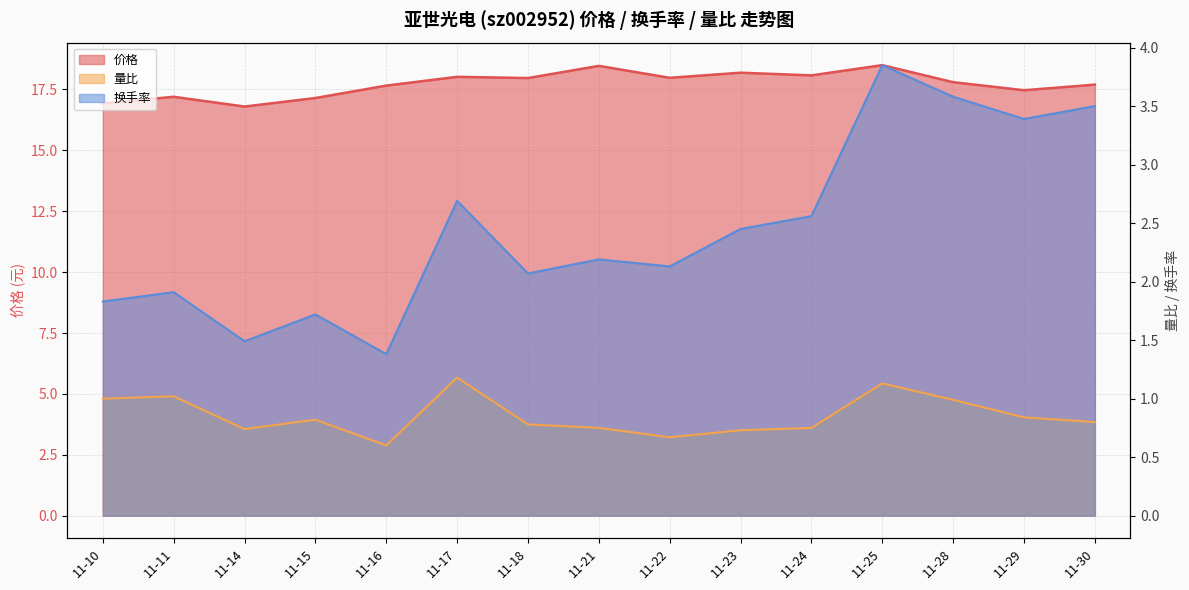

How many data points does each series have?

15